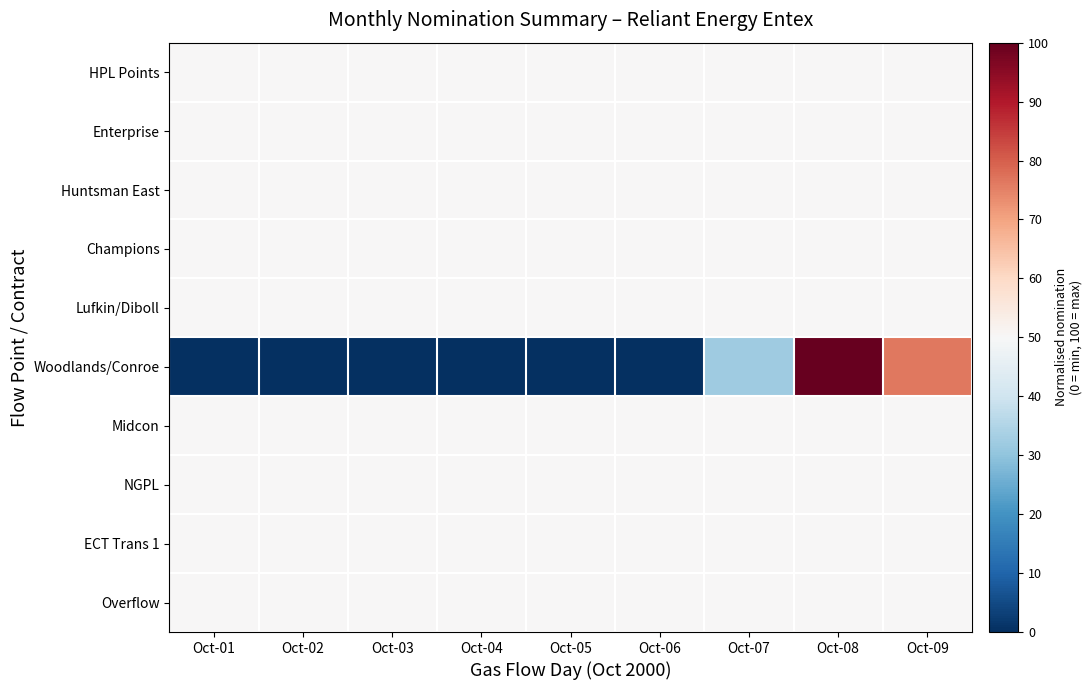

At which category is the sum across all series the highest?

Oct-08